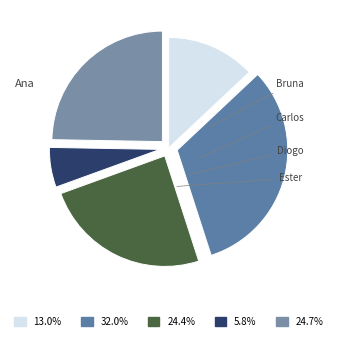

True or false: Diogo accounts for 6% of the total.

True